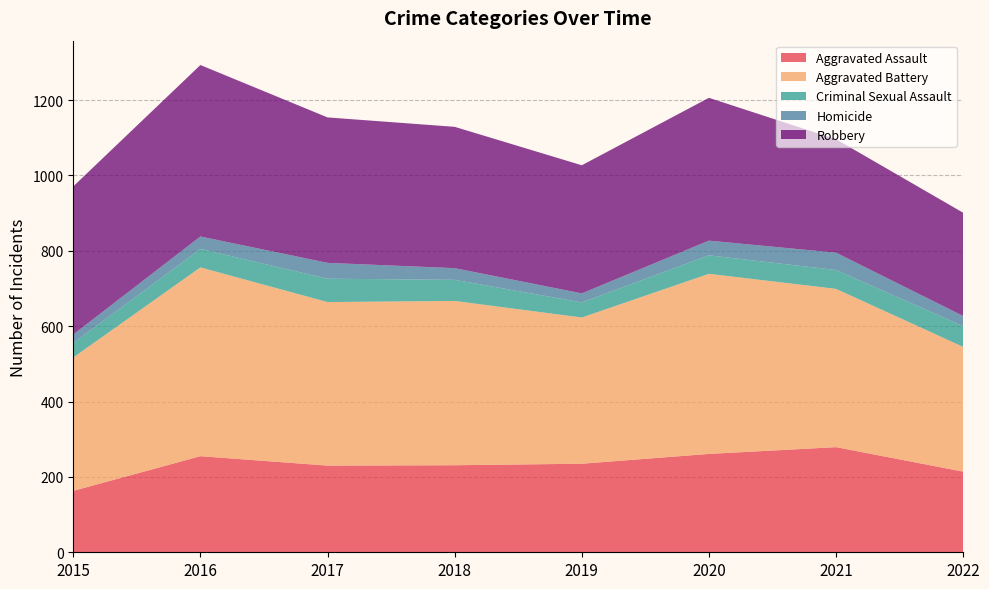

Reading left to right, list all the values displayed in this chart.

Aggravated Assault: 2015=163	2016=255	2017=230	2018=231	2019=235	2020=261	2021=279	2022=214
Aggravated Battery: 2015=354	2016=501	2017=434	2018=436	2019=388	2020=478	2021=420	2022=331
Criminal Sexual Assault: 2015=38	2016=49	2017=62	2018=56	2019=40	2020=49	2021=50	2022=55
Homicide: 2015=23	2016=33	2017=42	2018=31	2019=24	2020=39	2021=46	2022=27
Robbery: 2015=393	2016=455	2017=386	2018=375	2019=340	2020=379	2021=301	2022=274